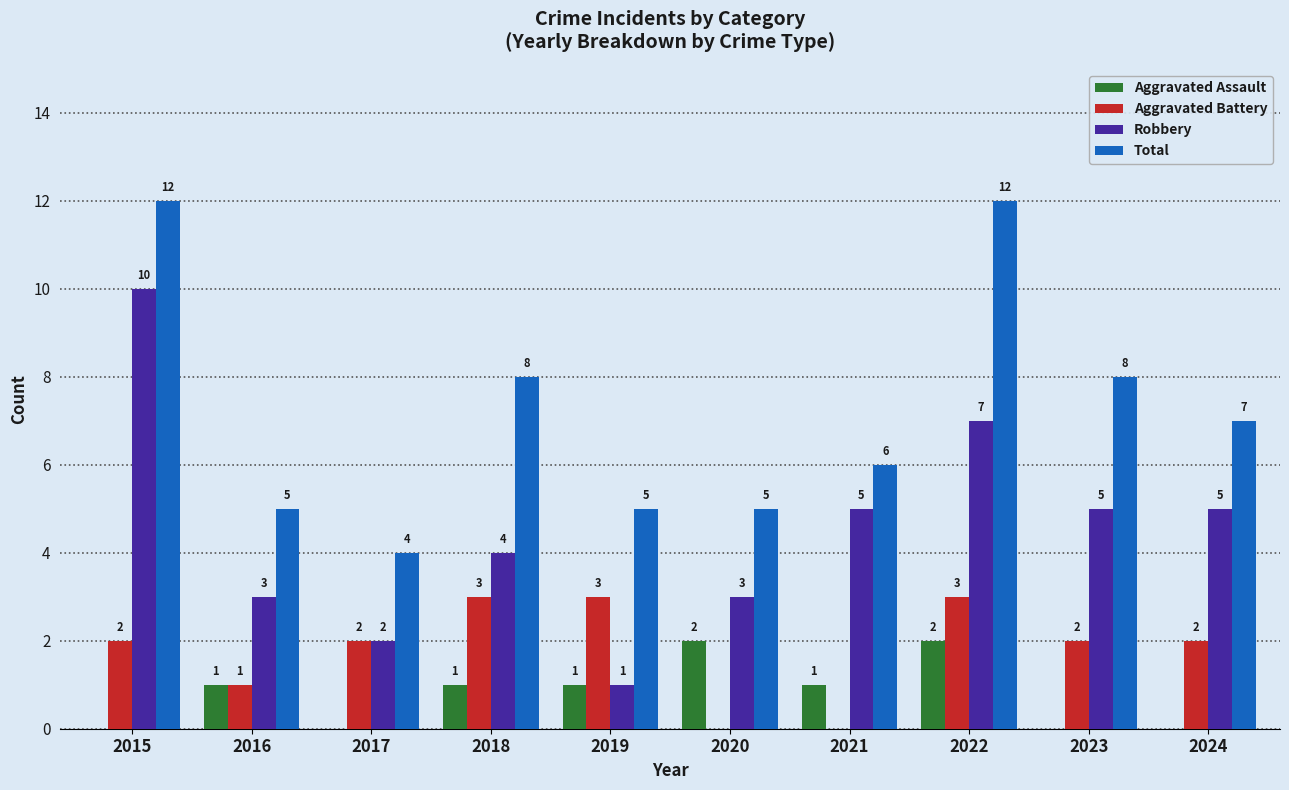

How many Aggravated Assault values are between 0 and 1?

8